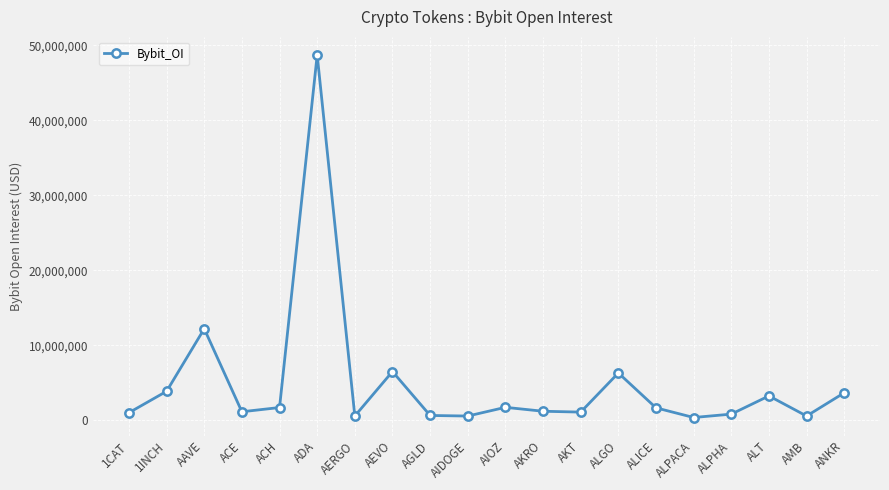

What is the sum of all values?

97300016